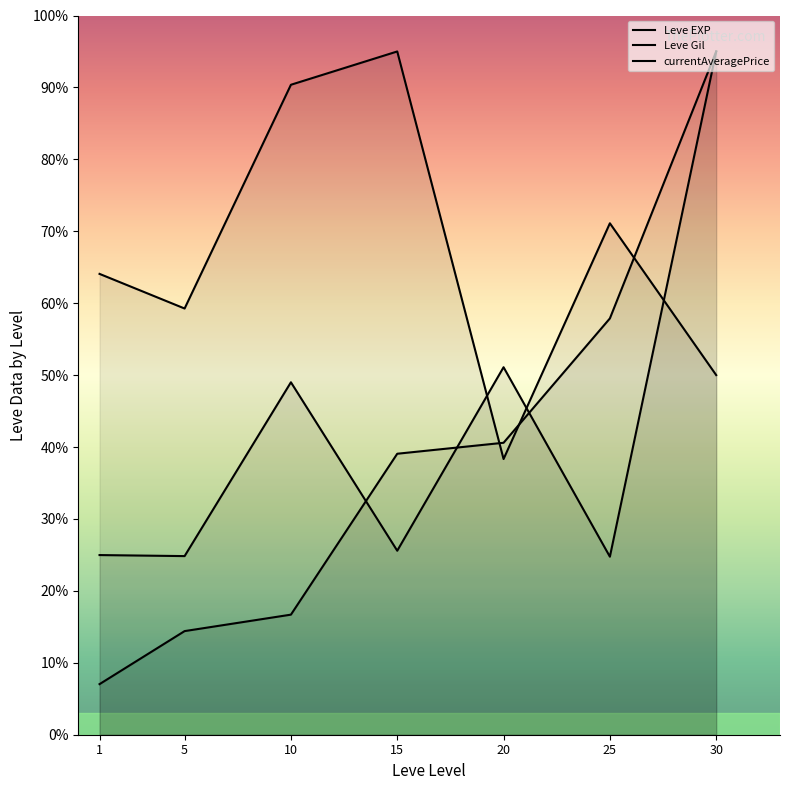

In currentAveragePrice, how many points are lower than both neighbors (excluding endpoints)?

3